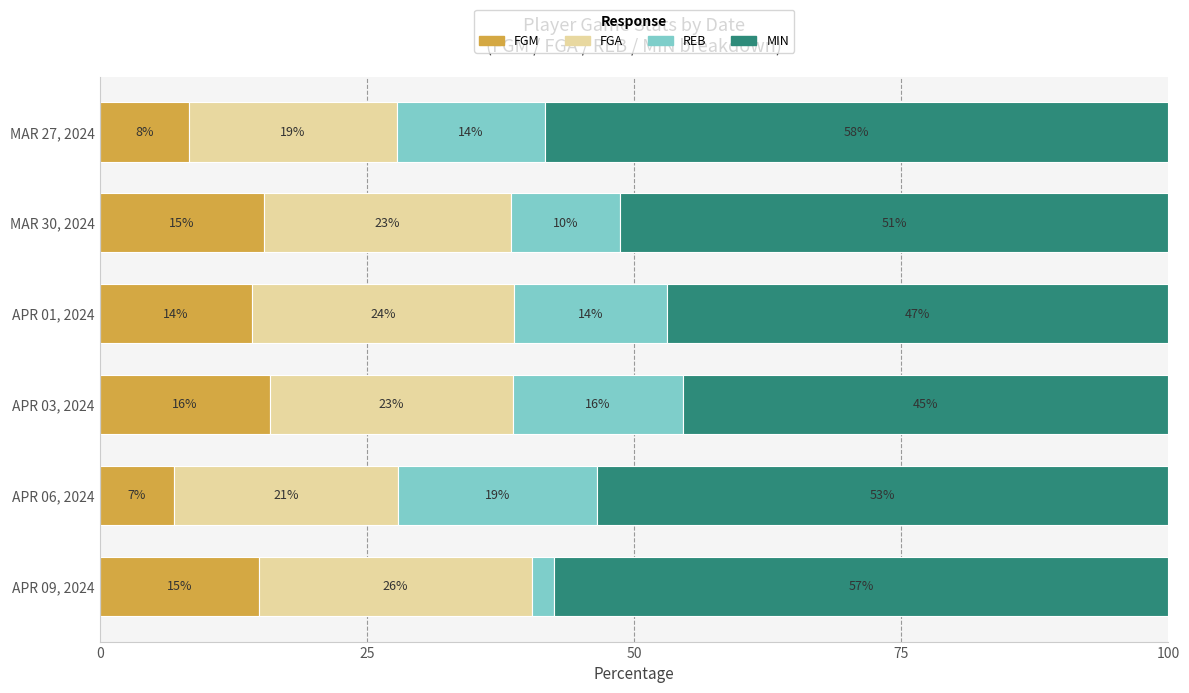

What are all the series names shown in the legend?

FGM, FGA, REB, MIN